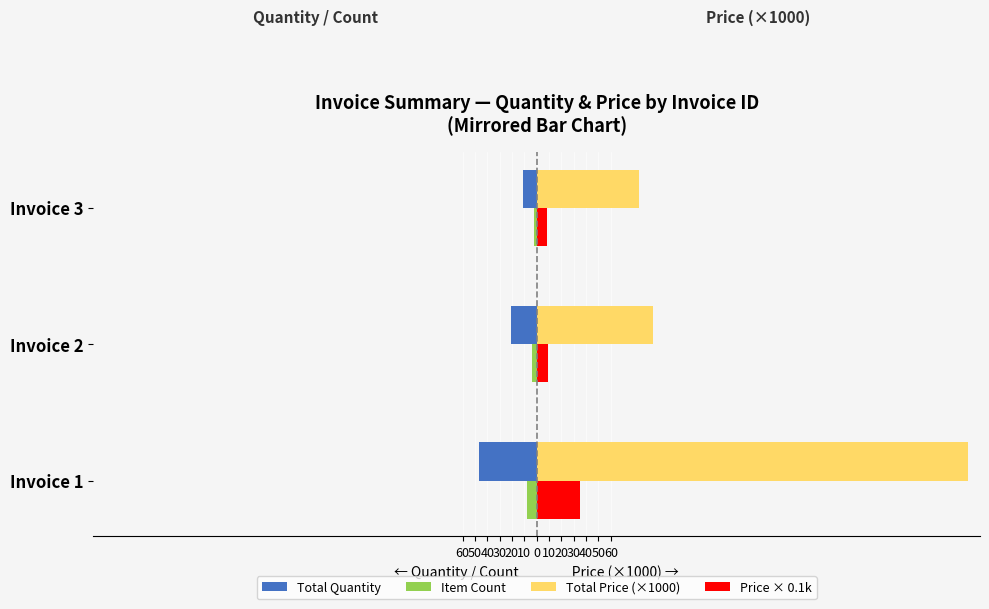

What are all the series names shown in the legend?

Total Quantity, Item Count, Total Price (×1000), Price × 0.1k